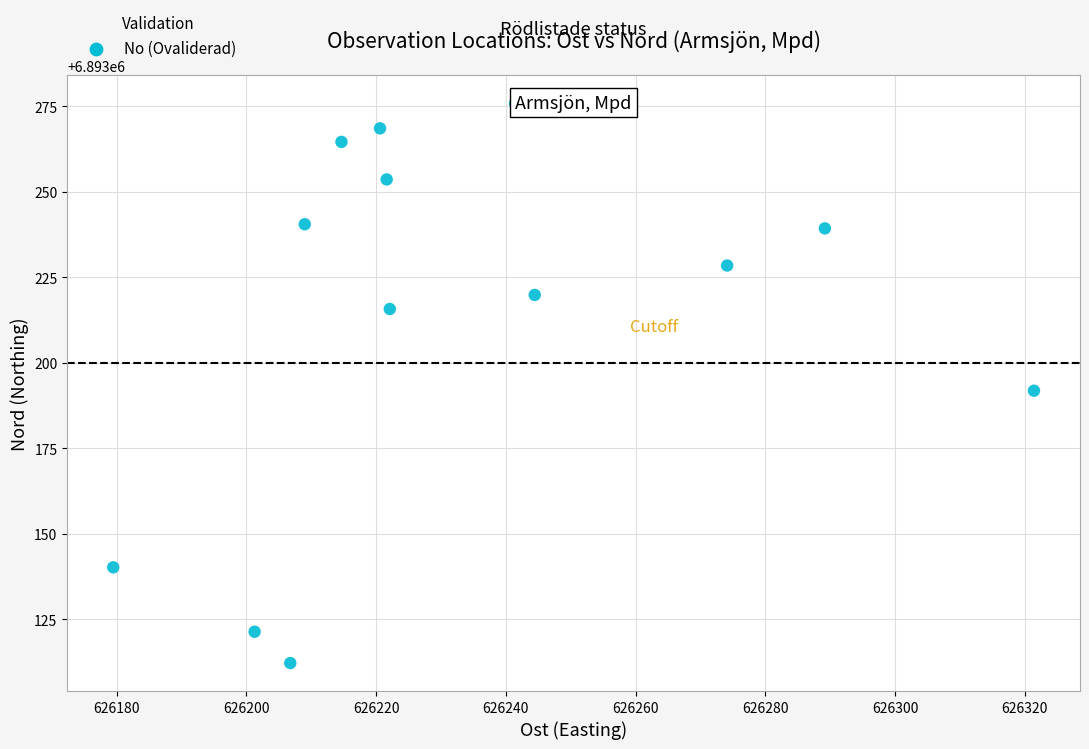

What Y value in the scatter plot is closest to 6893194?

6893191.9